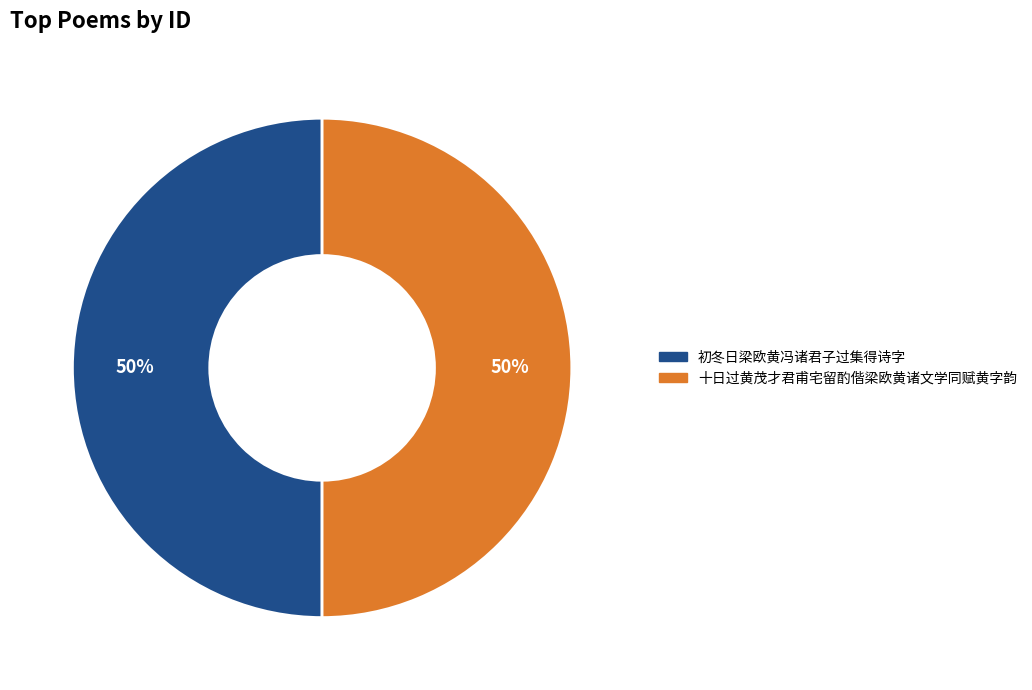

To the nearest percent, what is the average slice percentage?

50%